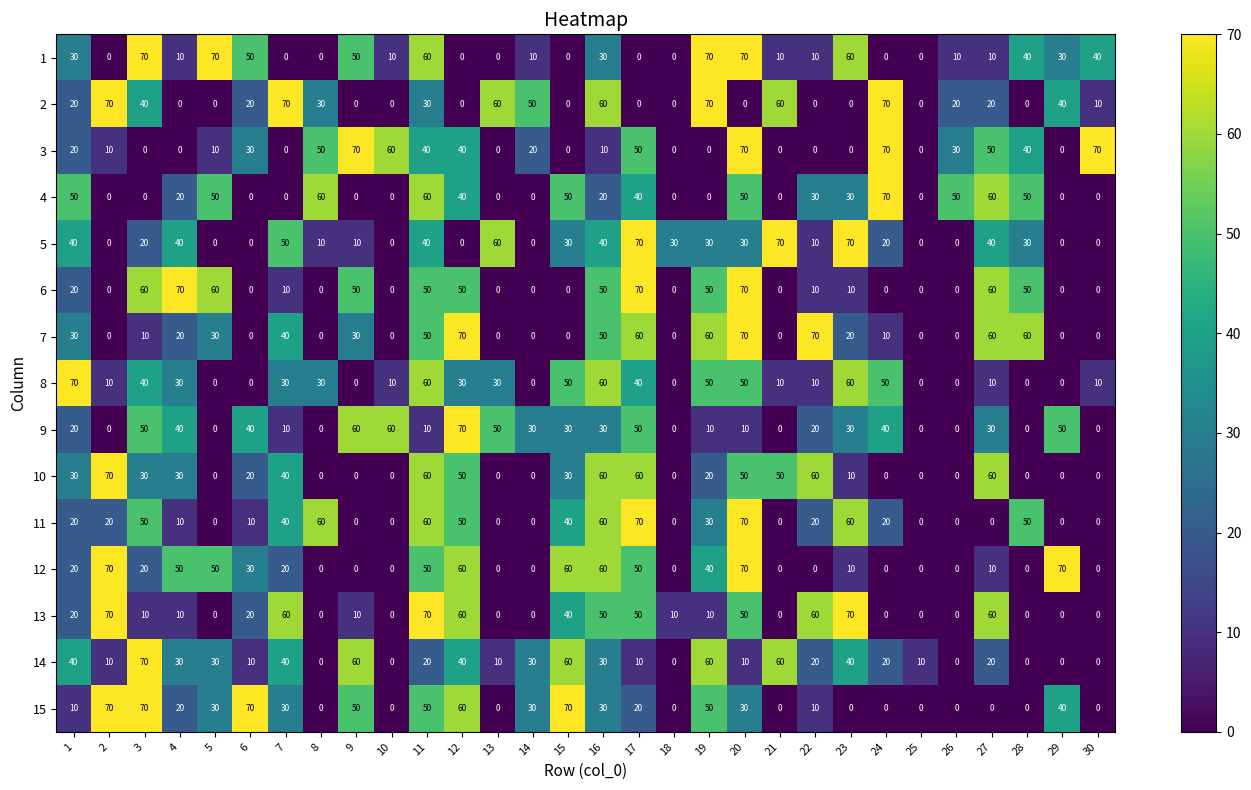

What is the greatest value displayed?

70